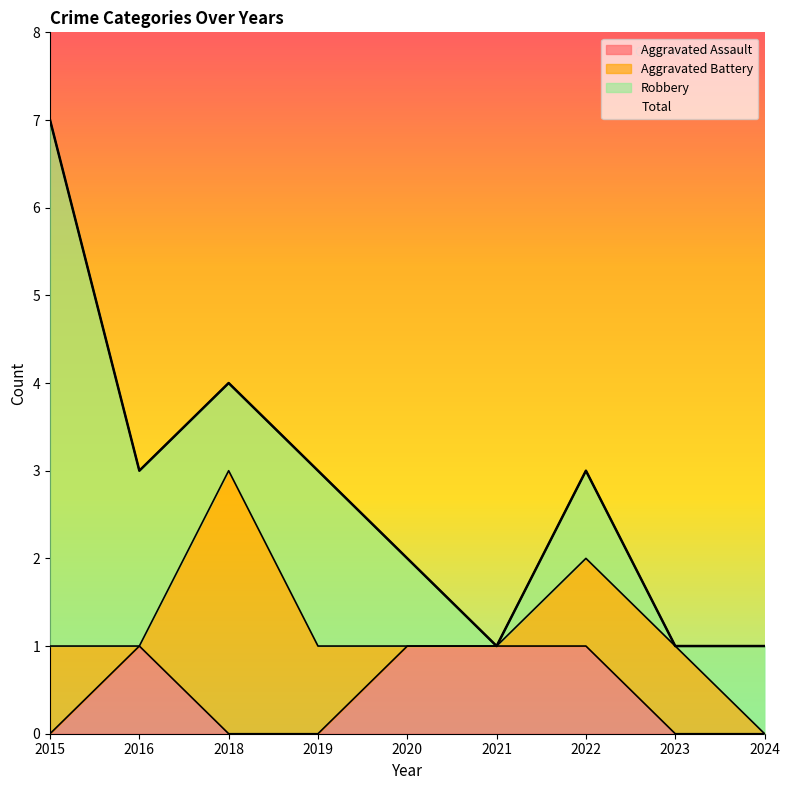

What is the sum of the Total values at 2015 and 2024?

8